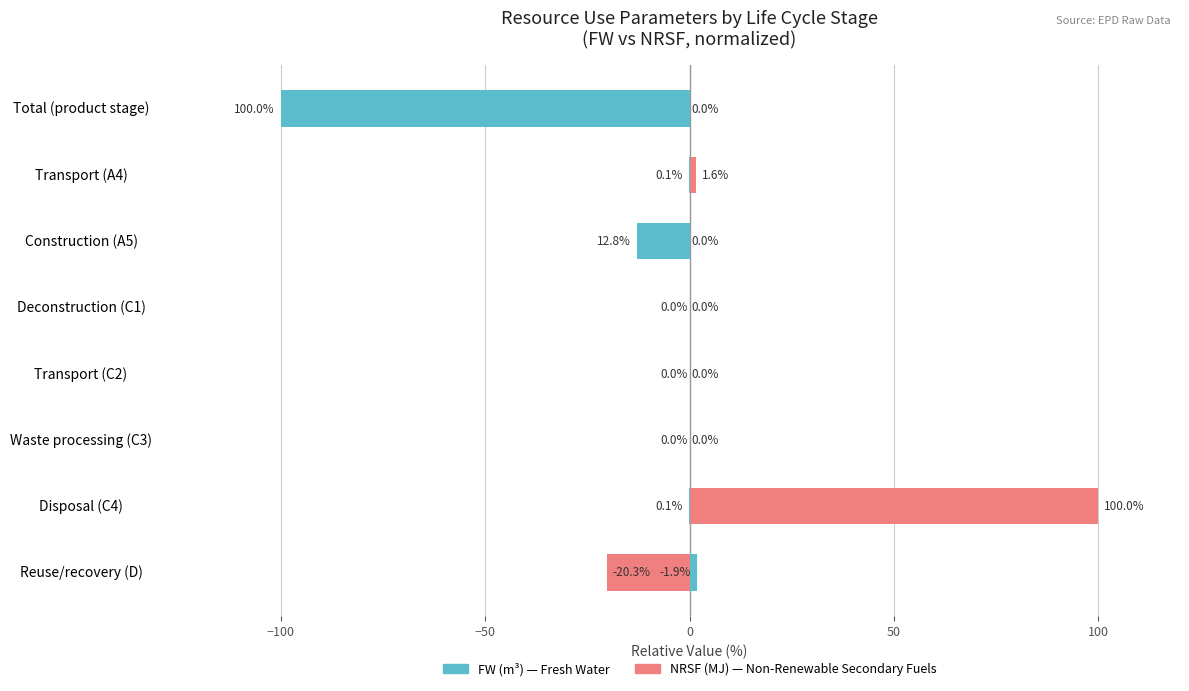

What is the approximate value of FW (m³) — Fresh Water at Reuse/recovery (D)?

1.9